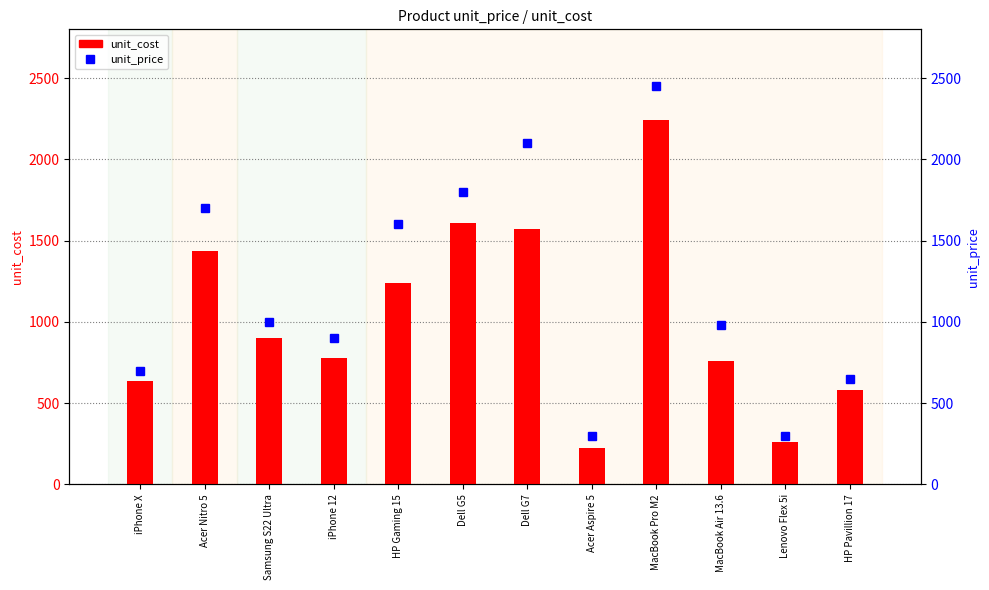

Are the bars horizontal?

No